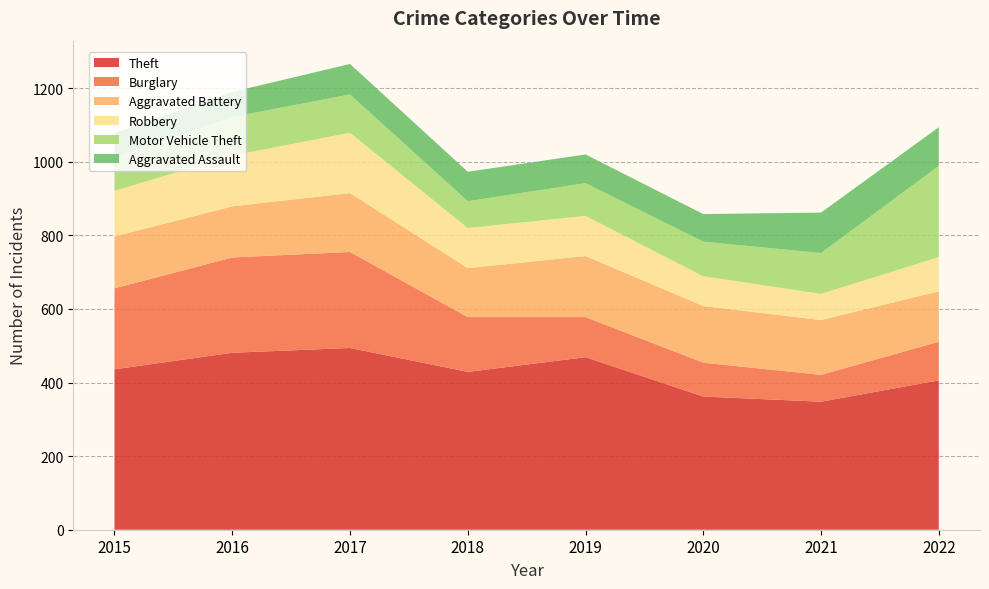

Reading left to right, transcribe all the data shown in this chart.

Theft: 2015=436	2016=481	2017=494	2018=429	2019=469	2020=362	2021=348	2022=406
Burglary: 2015=220	2016=259	2017=261	2018=149	2019=109	2020=92	2021=73	2022=105
Aggravated Battery: 2015=141	2016=139	2017=160	2018=133	2019=166	2020=154	2021=149	2022=137
Robbery: 2015=124	2016=138	2017=164	2018=109	2019=109	2020=81	2021=71	2022=93
Motor Vehicle Theft: 2015=90	2016=105	2017=104	2018=73	2019=89	2020=94	2021=111	2022=248
Aggravated Assault: 2015=67	2016=68	2017=83	2018=80	2019=78	2020=75	2021=110	2022=105